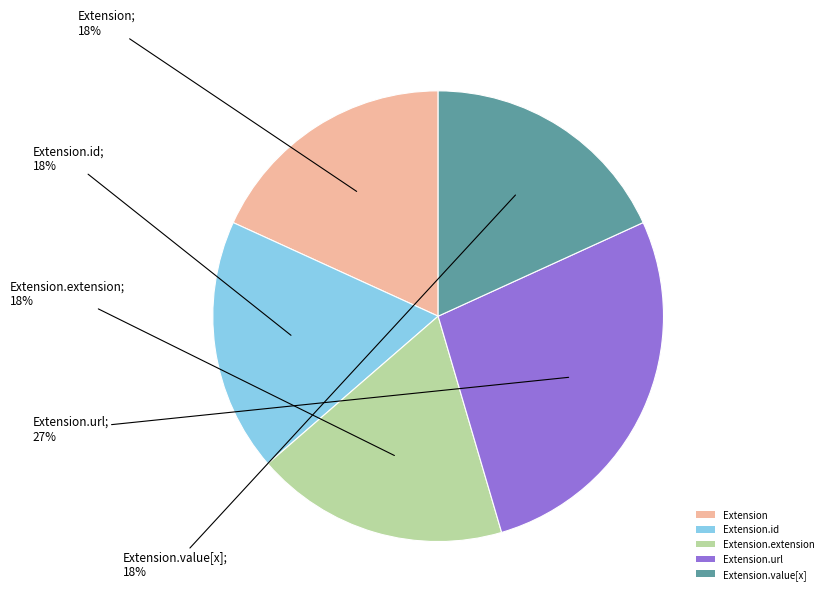

True or false: Extension.extension accounts for 32% of the total.

False